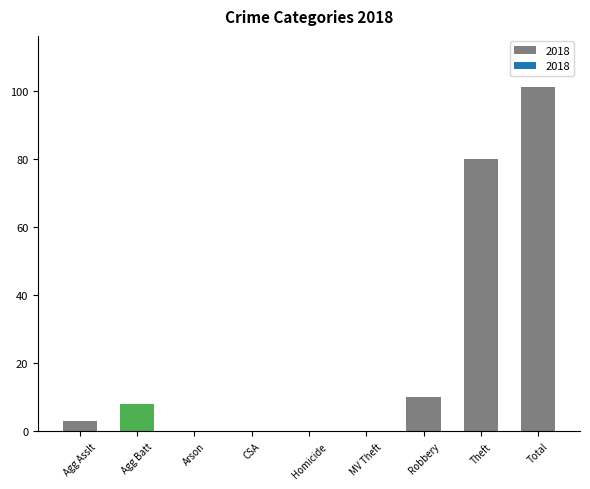

Where is the data nearest to the value 50?

Theft